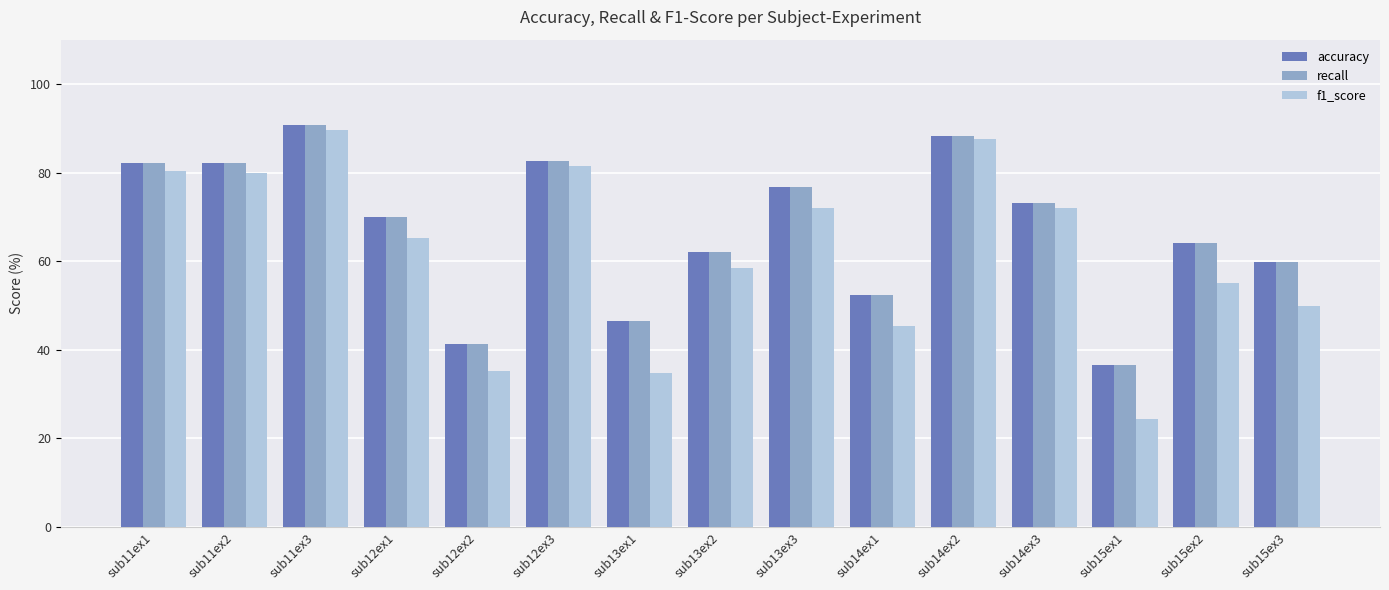

Read the f1_score value at sub13ex1.

34.8